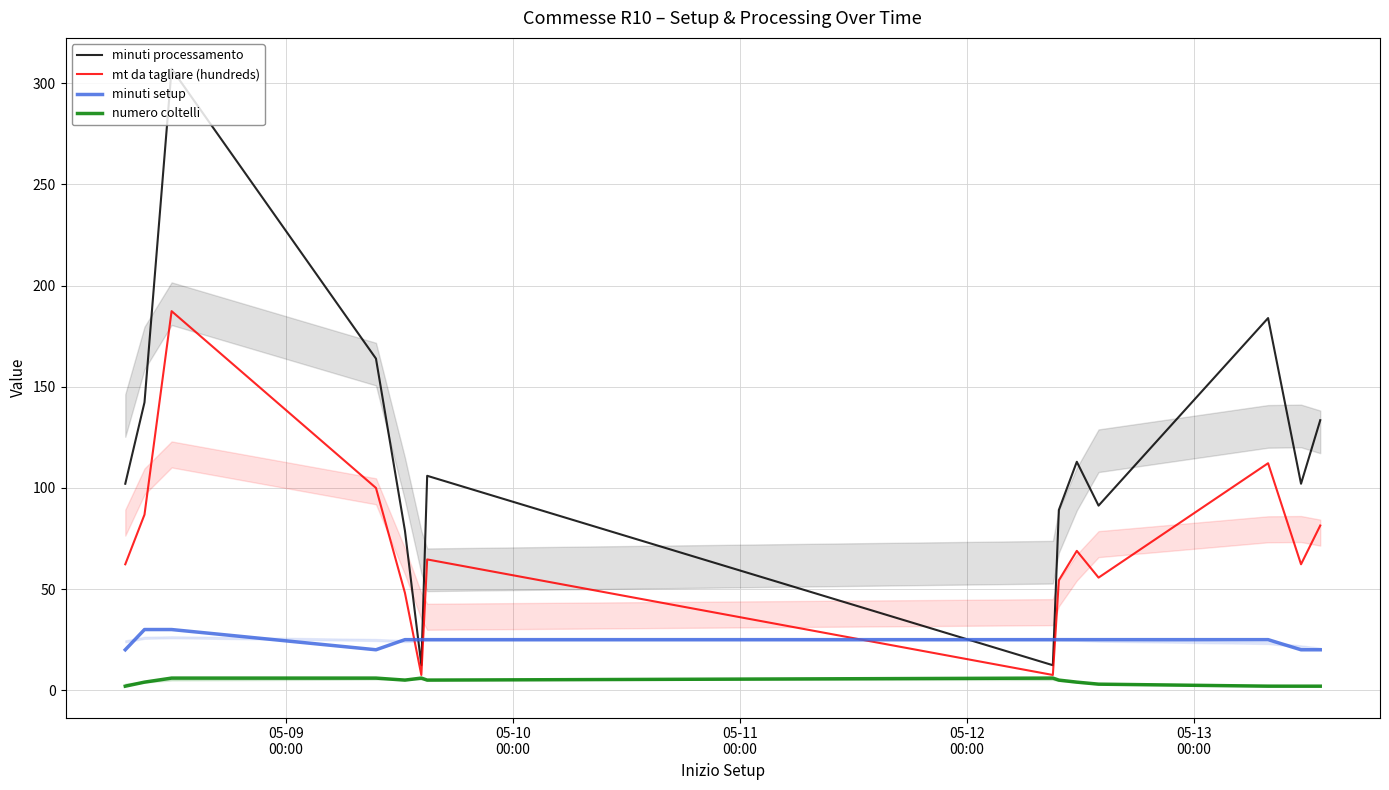

Which series ends up on top after the final intersection of minuti processamento and minuti setup?

minuti processamento